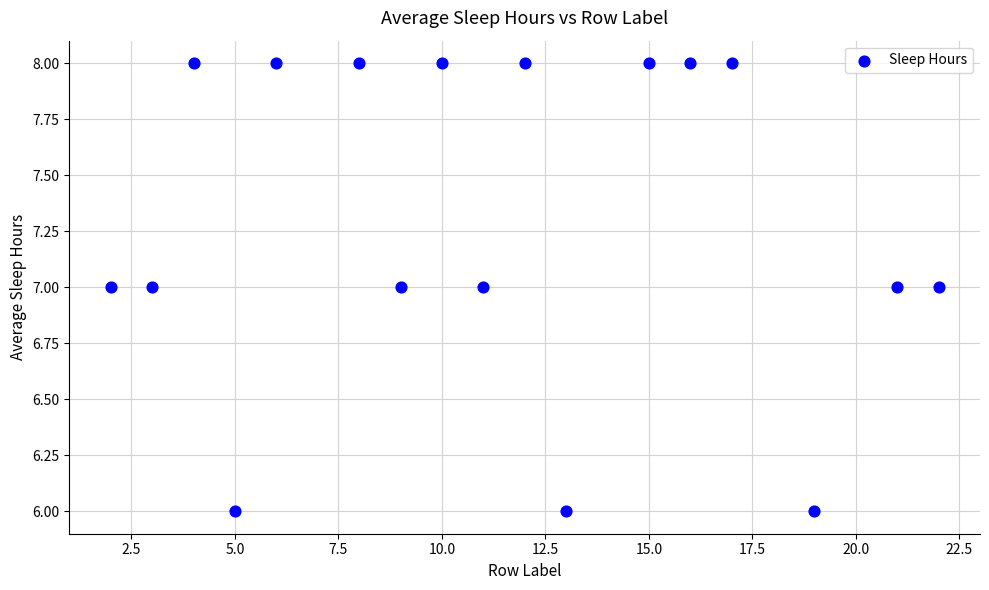

What is the range of X values (max minus min)?

20